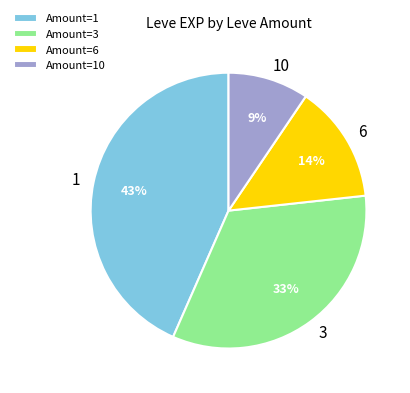

Combined, do 10 and 1 account for over 50%?

Yes